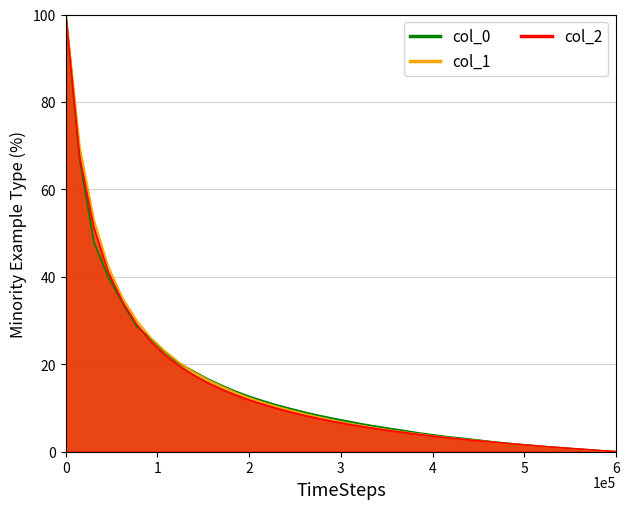

True or false: col_1 and col_0 intersect in this chart.

True